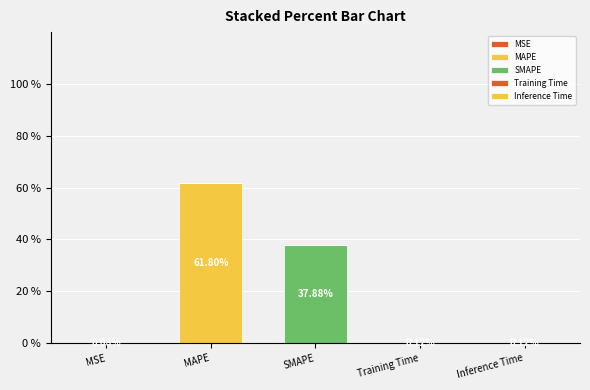

The value of Inference Time at Training Time is 0.0. True or false?

True